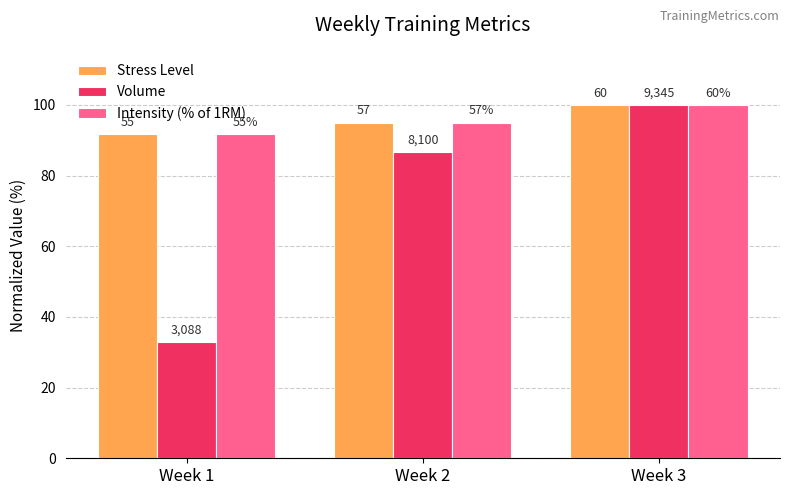

What is the sum of all Volume values?

219.7